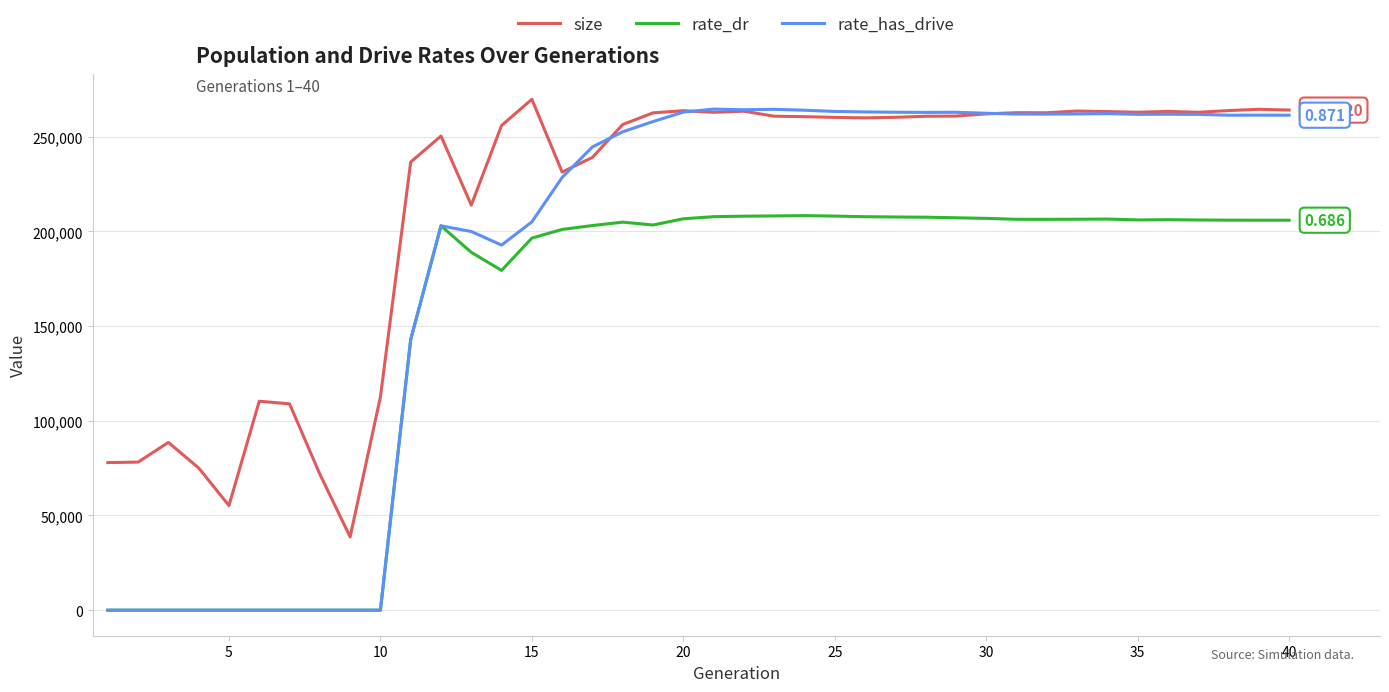

True or false: rate_dr and size intersect in this chart.

False